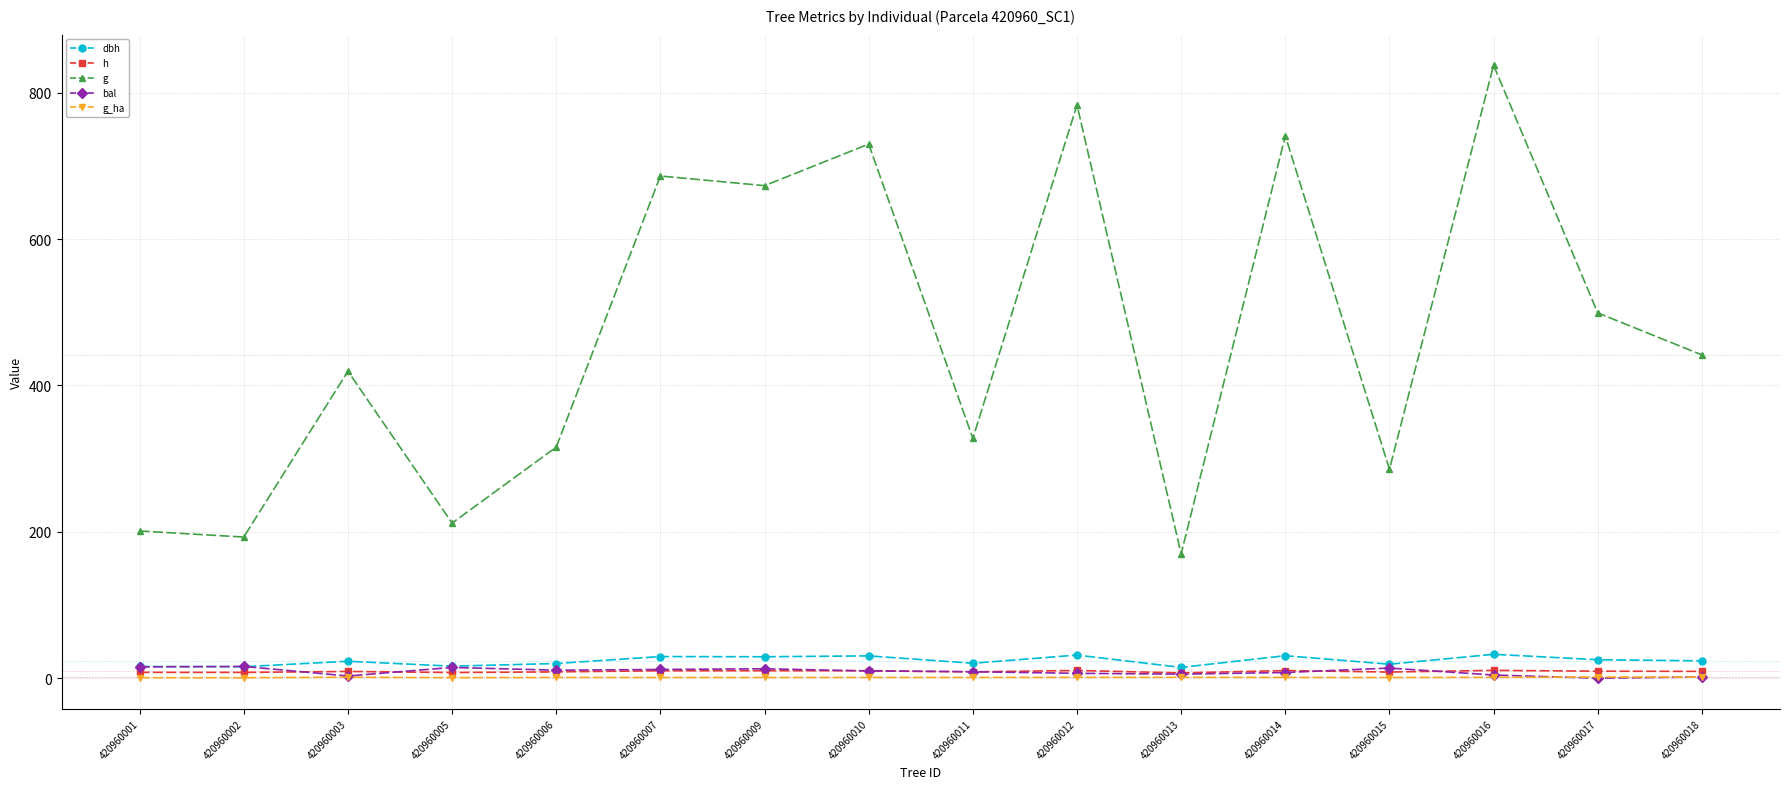

At which category does the chart reach its peak across all series?

420960016